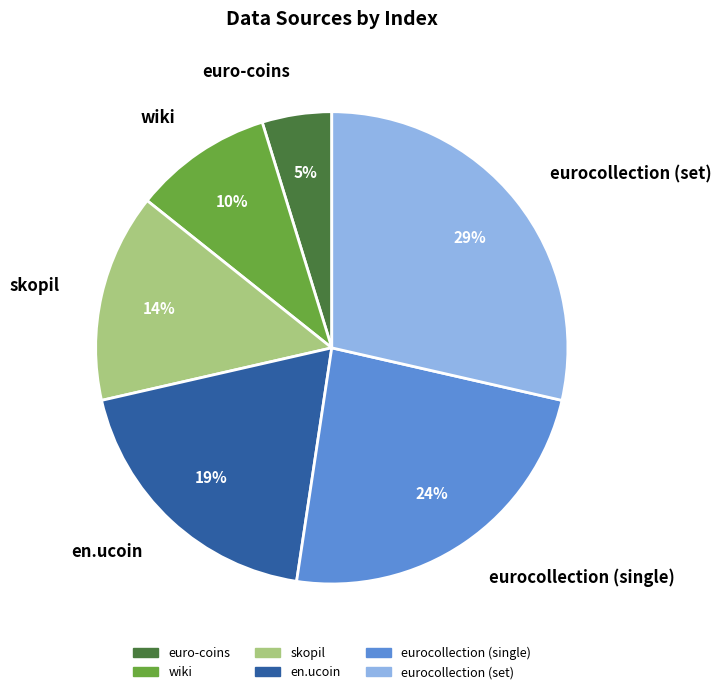

Which category has the biggest portion of the pie?

eurocollection (set)